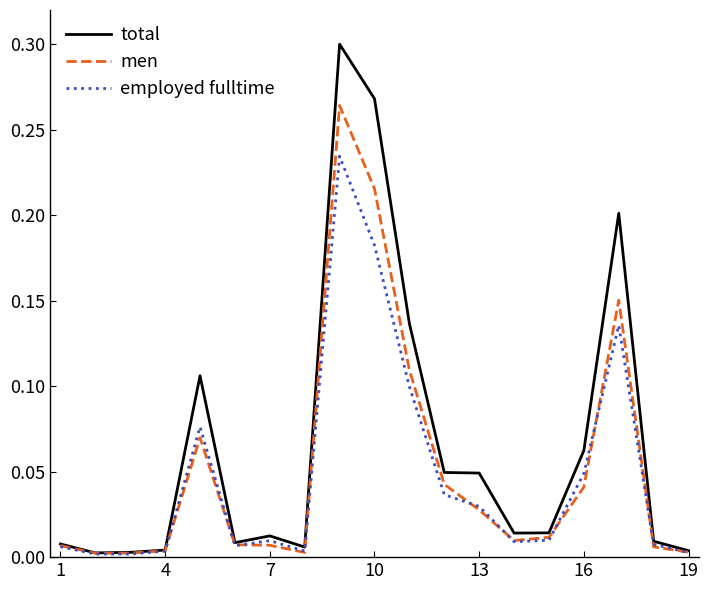

List the series in order of their peak value, lowest first.

employed fulltime, men, total